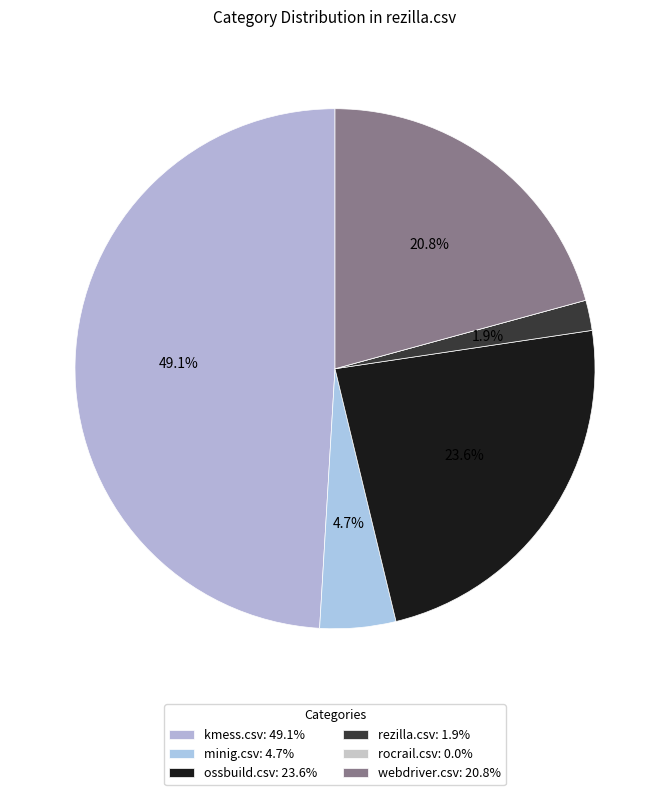

Which slice is the largest?

kmess.csv